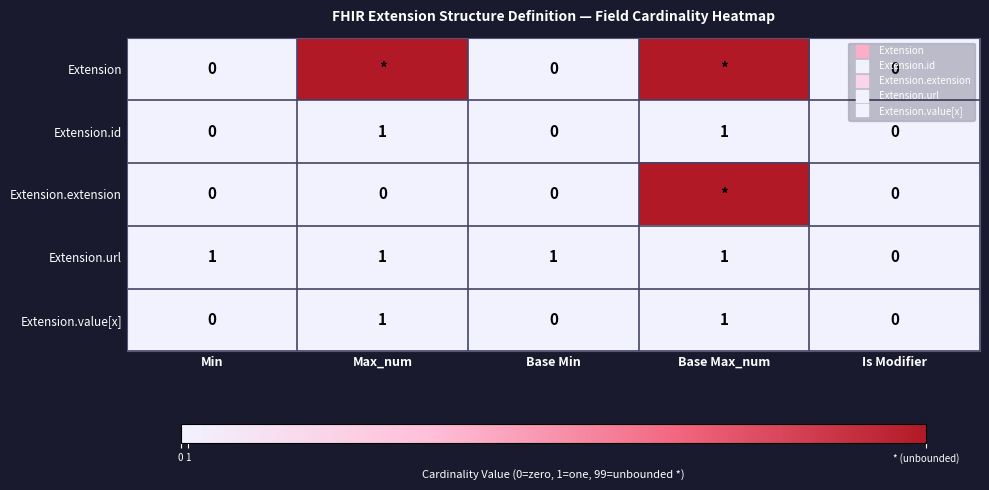

What is the spread (max minus min) of values at Min?

1